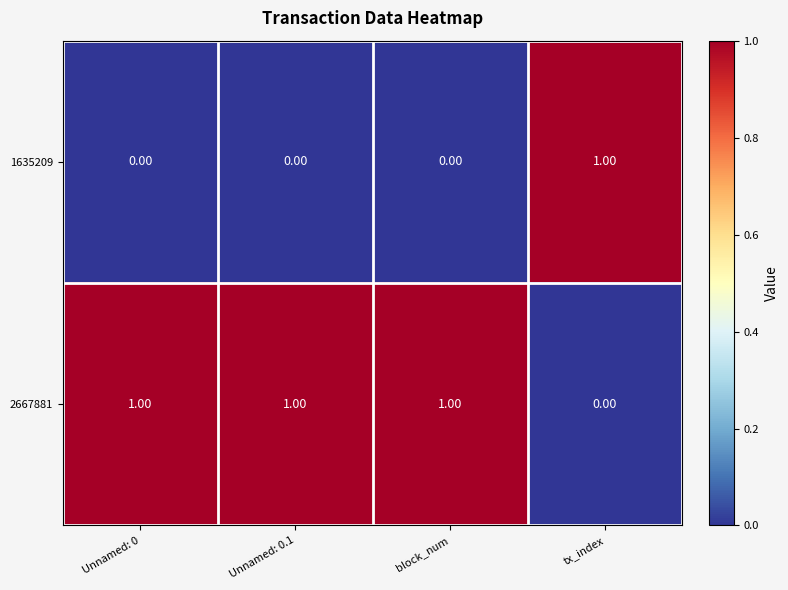

Rank the series by their average value, from lowest to highest.

1635209, 2667881